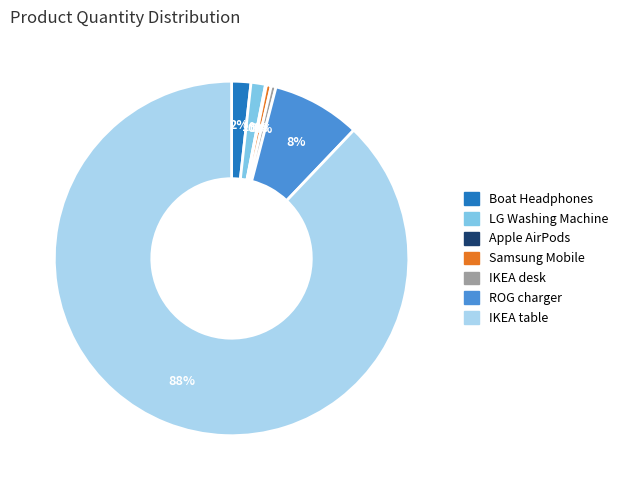

Is there a majority slice in this chart?

Yes